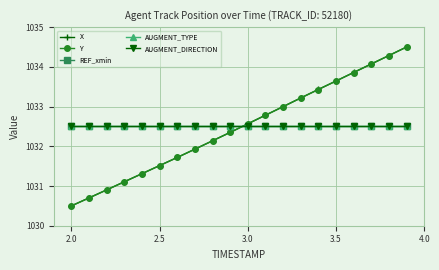

Is this an area chart (filled region under the line)?

No